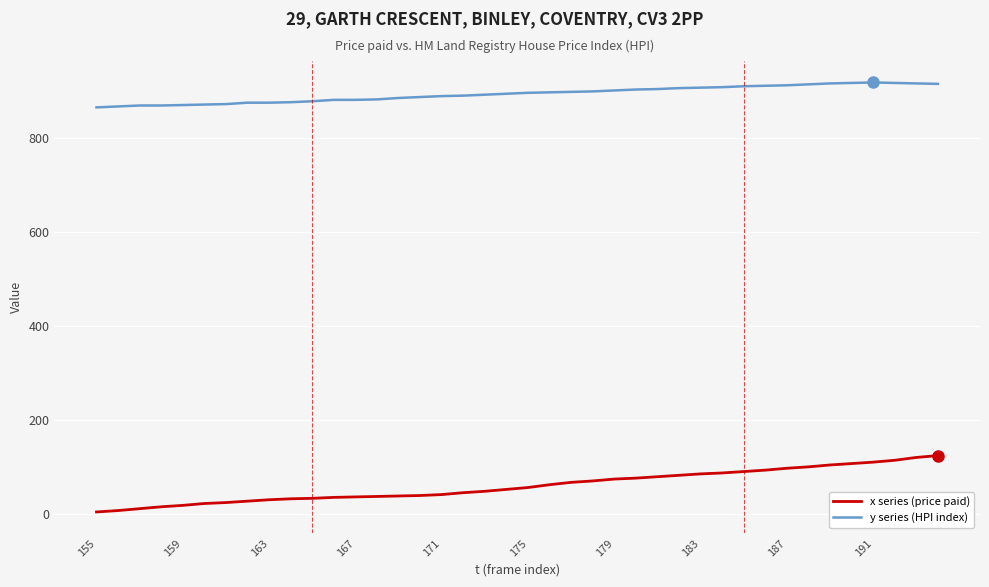

What is the minimum value for y series (HPI index)?

865